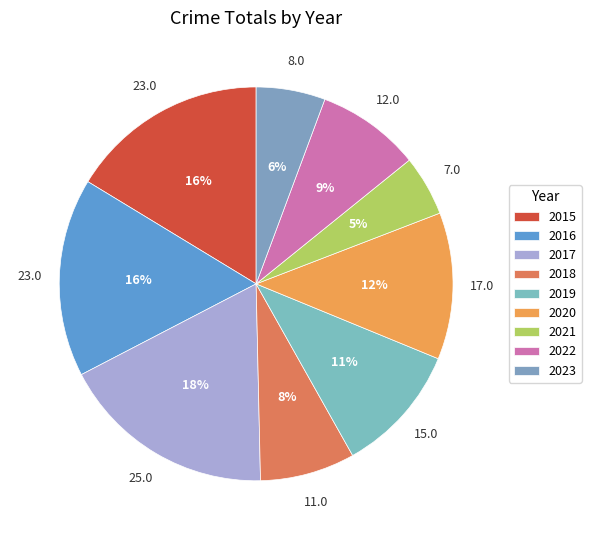

To the nearest percent, what percentage of the pie is 2022?

9%